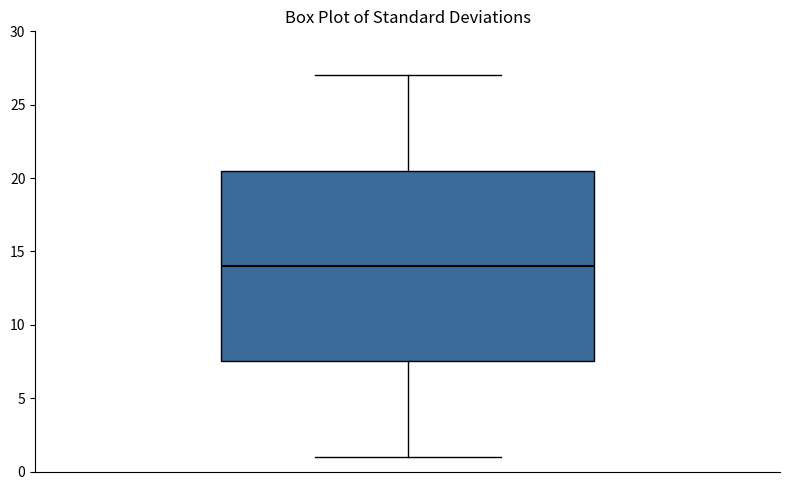

Read this box plot against the y-axis: the position of the median line, the range covered by the box, and the ends of both whiskers. The values are not printed on the chart, so give them approximately, as read against the axis.

median 14.0, box 7.5 to 20.5, whiskers 1.0 to 27.0